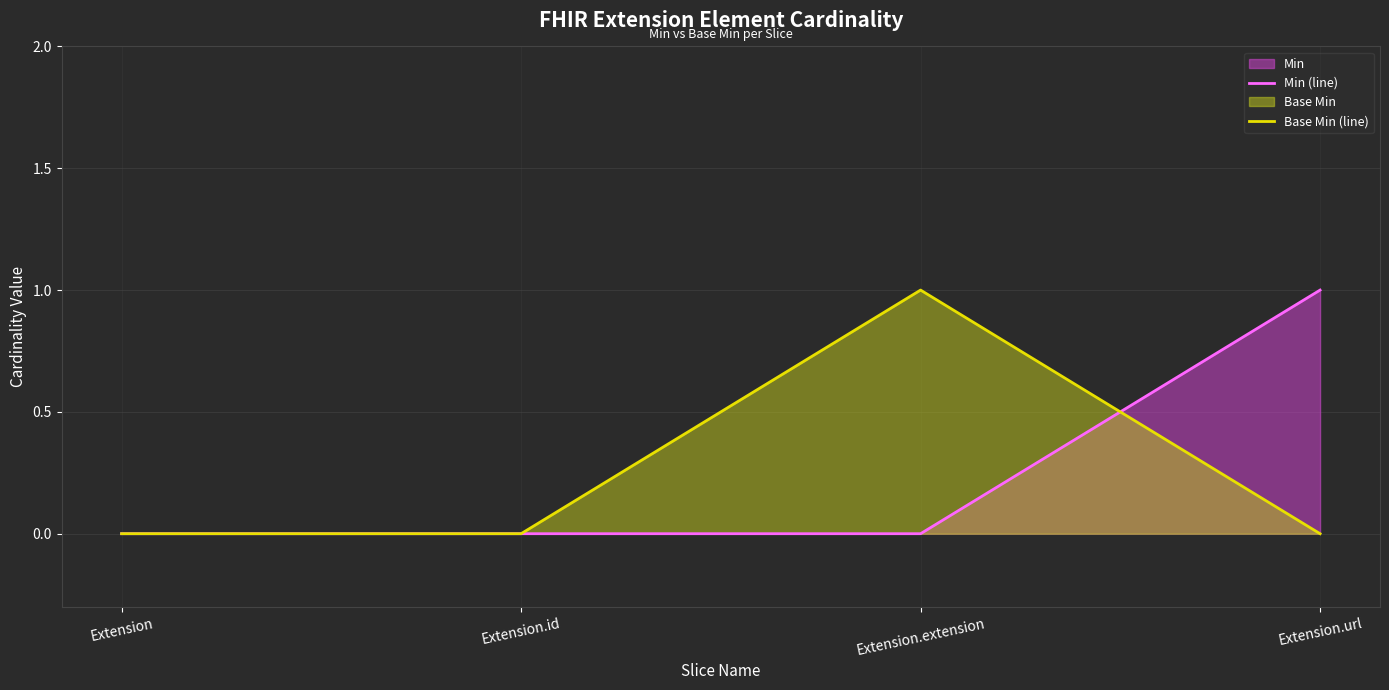

The Base Min (line) series shows 0 at Extension.url. True or false?

True